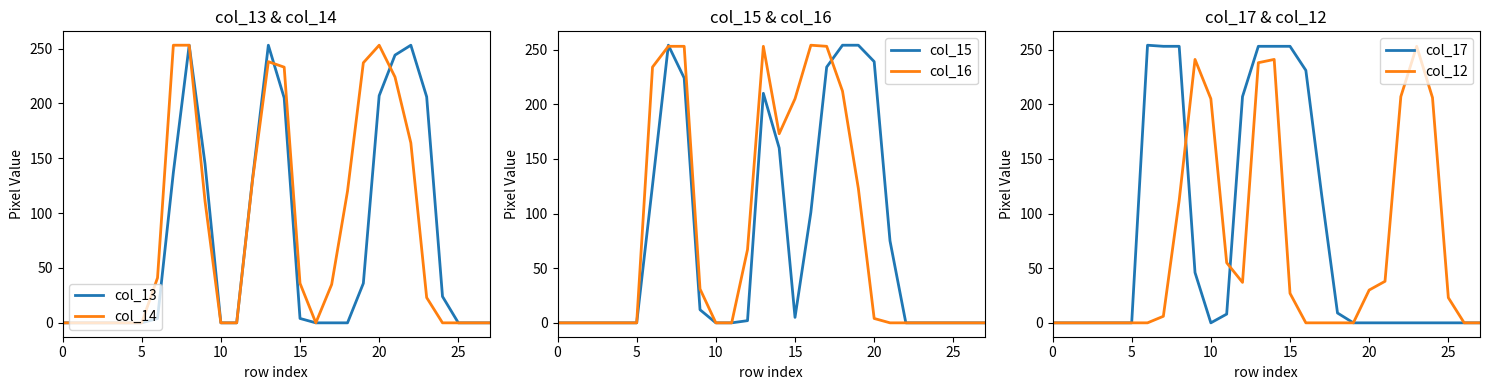

Is it true that col_14 equals 0 at 0?

True